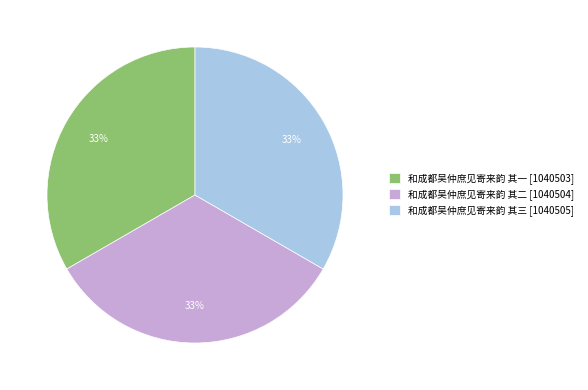

Do 和成都吴仲庶见寄来韵 其一 and 和成都吴仲庶见寄来韵 其二 together represent more than half of the pie?

Yes